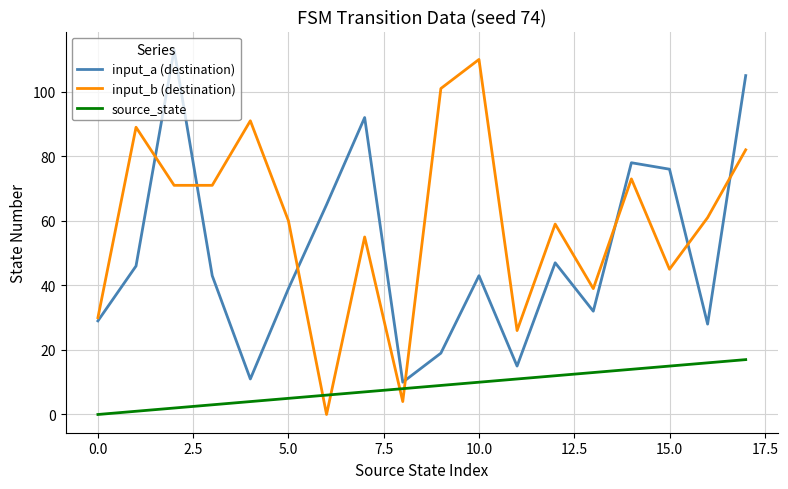

How many intersections are there between input_b (destination) and source_state?

4